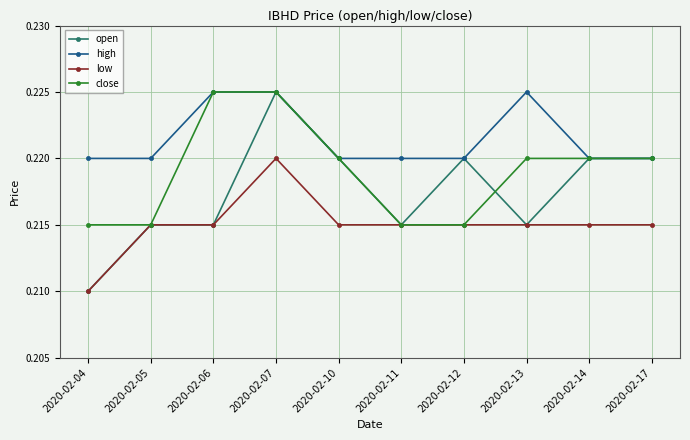

Which series has the largest total across all categories?

high